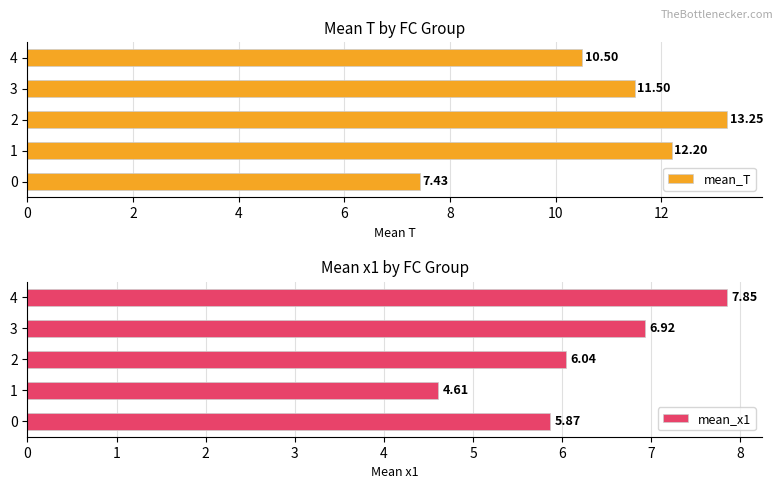

List the series in order of their peak value, lowest first.

mean_x1, mean_T